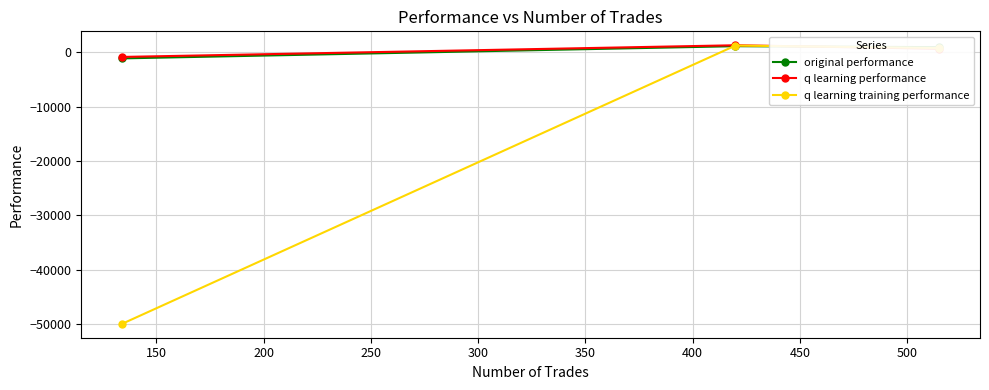

What are all the series names shown in the legend?

original performance, q learning performance, q learning training performance